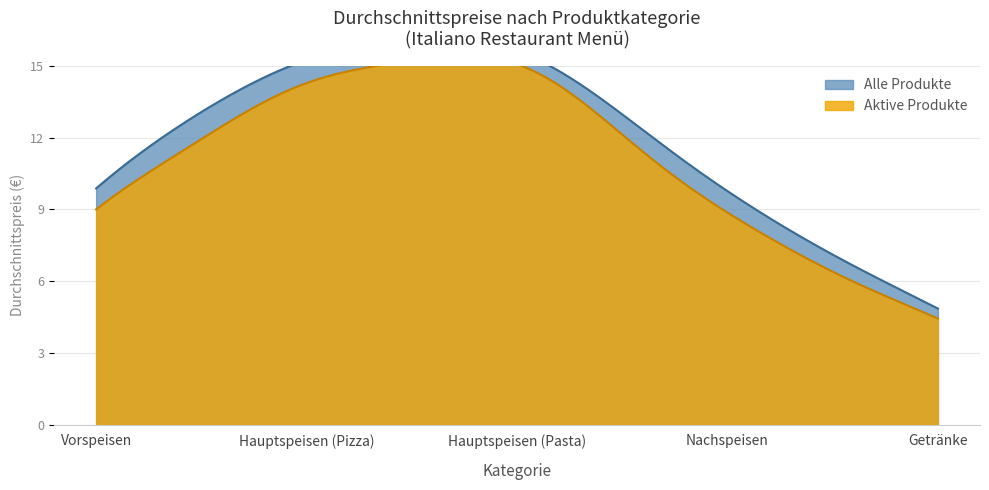

Where does the Durchschnittspreis (alle) series first go above 7?

Vorspeisen